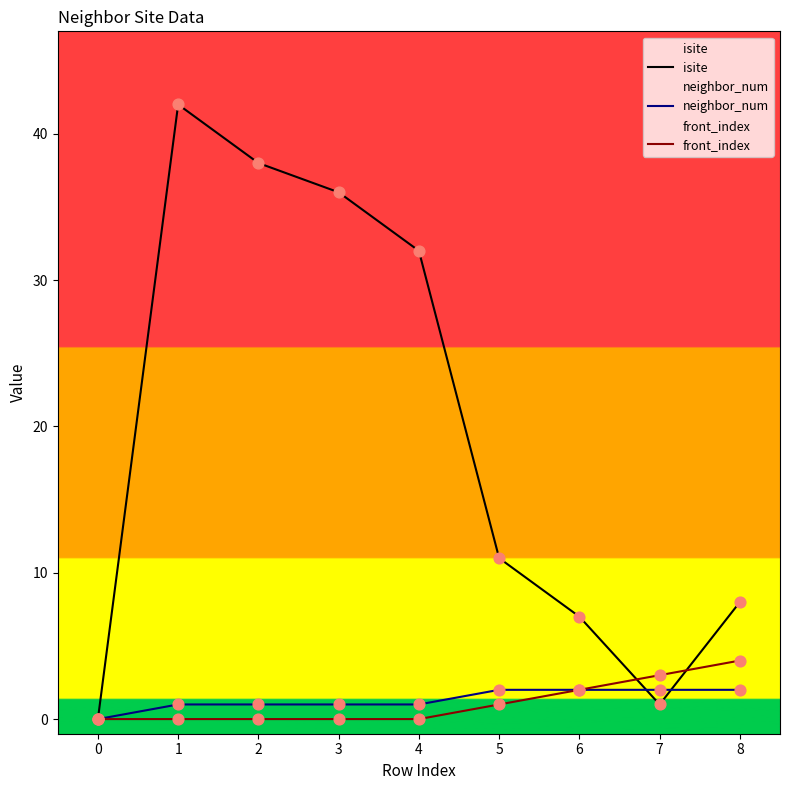

Which series contains the highest Y value?

isite